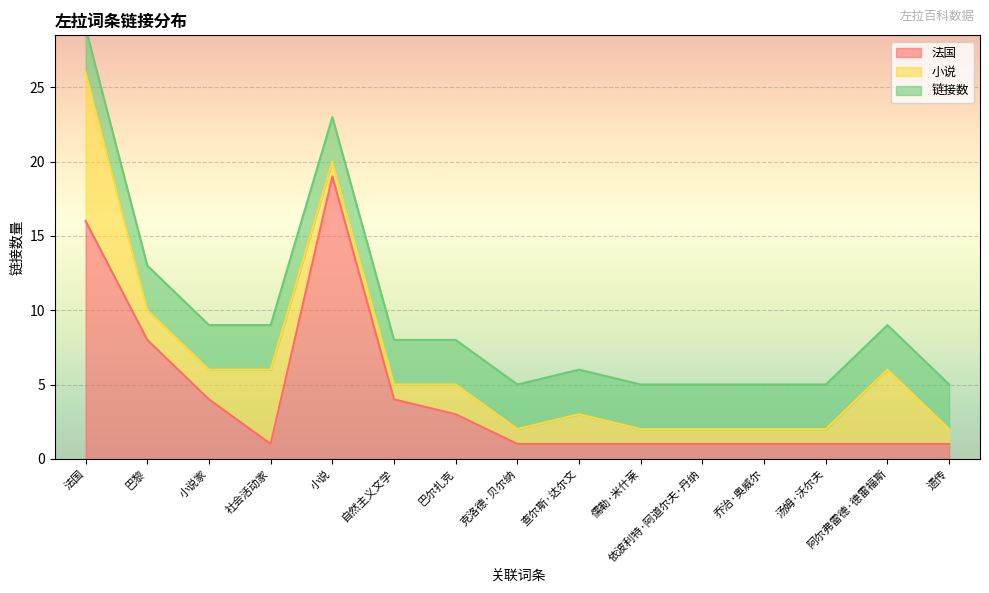

List the labels in order of 链接数 value, largest first.

法国, 巴黎, 小说家, 社会活动家, 小说, 自然主义文学, 巴尔扎克, 克洛德·贝尔纳, 查尔斯·达尔文, 儒勒·米什莱, 依波利特·阿道尔夫·丹纳, 乔治·奥威尔, 汤姆·沃尔夫, 阿尔弗雷德·德雷福斯, 遗传